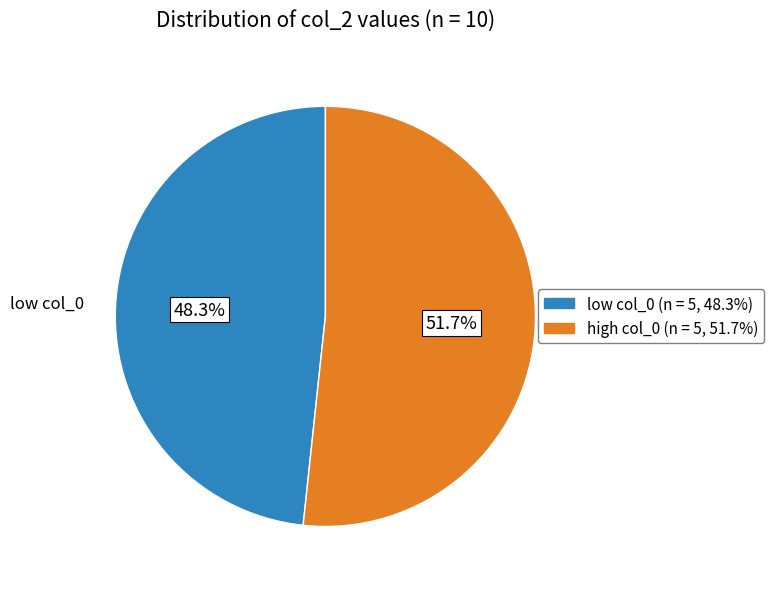

Which has a higher value, low col_0 or high col_0?

high col_0